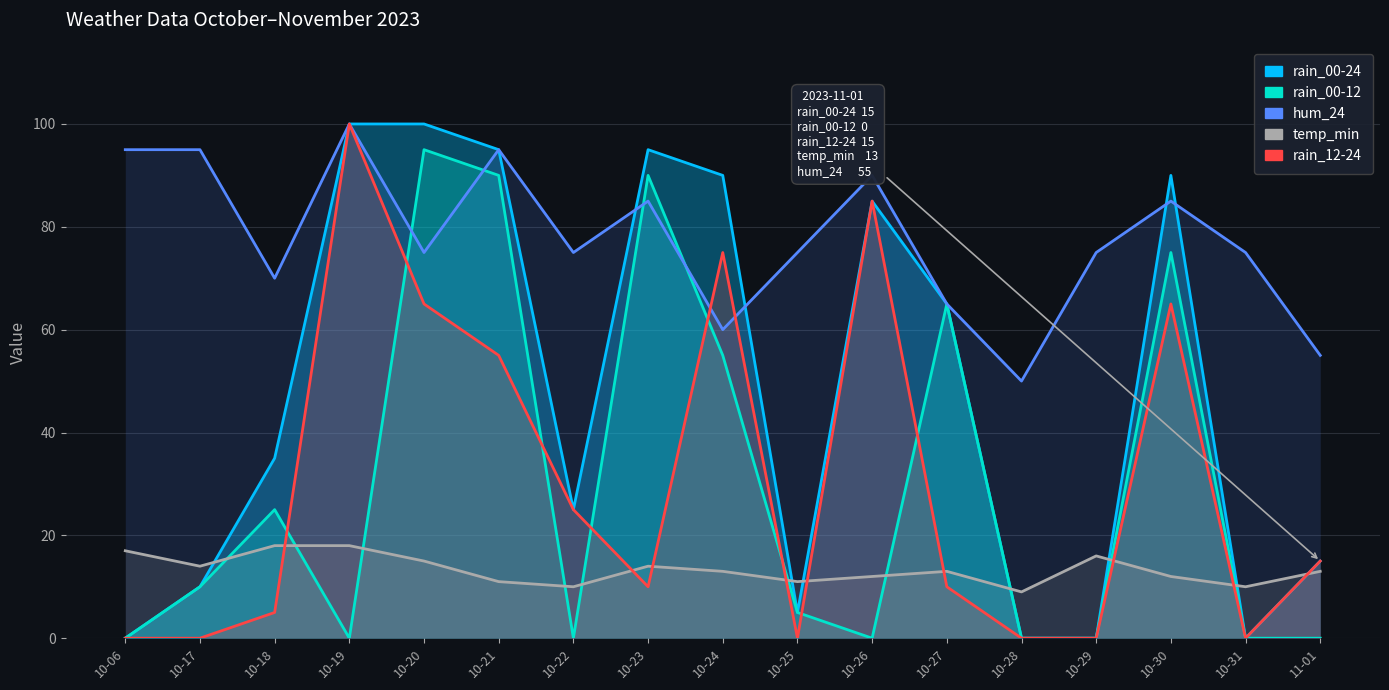

Which series ends up on top after the final intersection of temp_min and rain_00-24?

rain_00-24